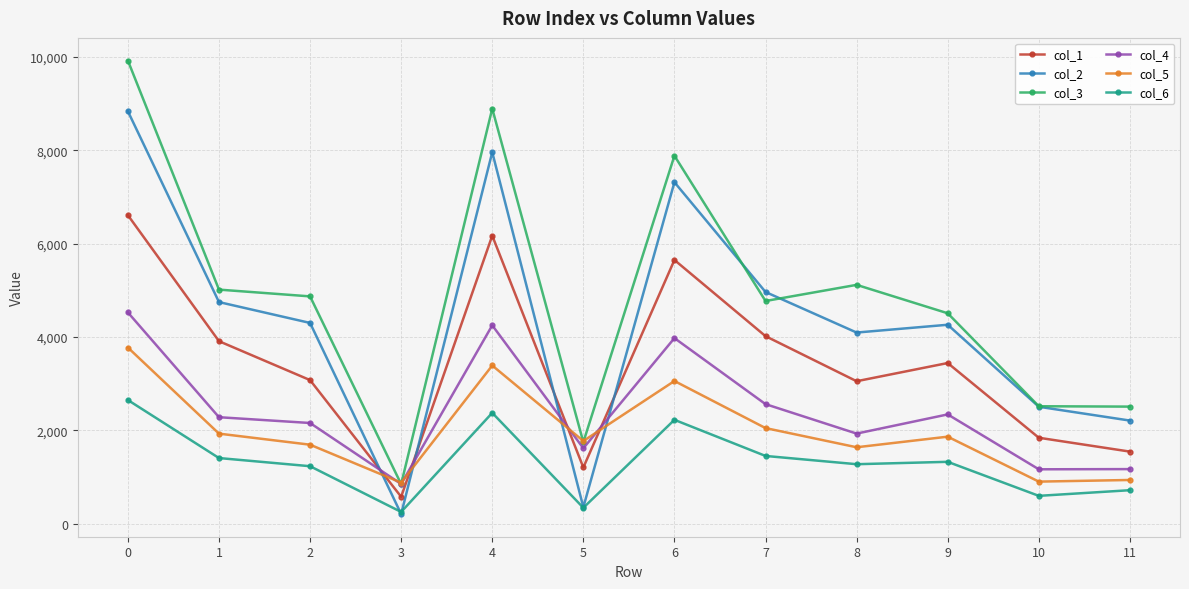

How many categories are shown in the chart?

12